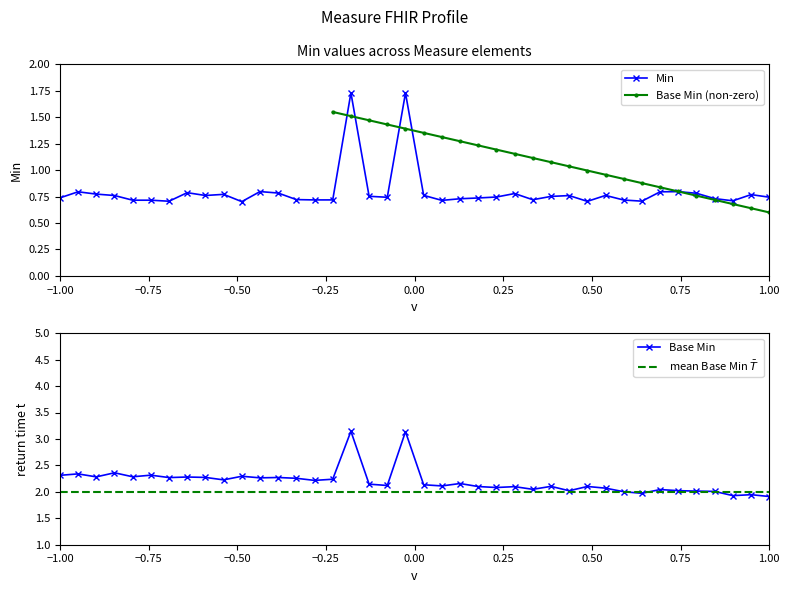

Count the Min values in the range 0 to 1.

38